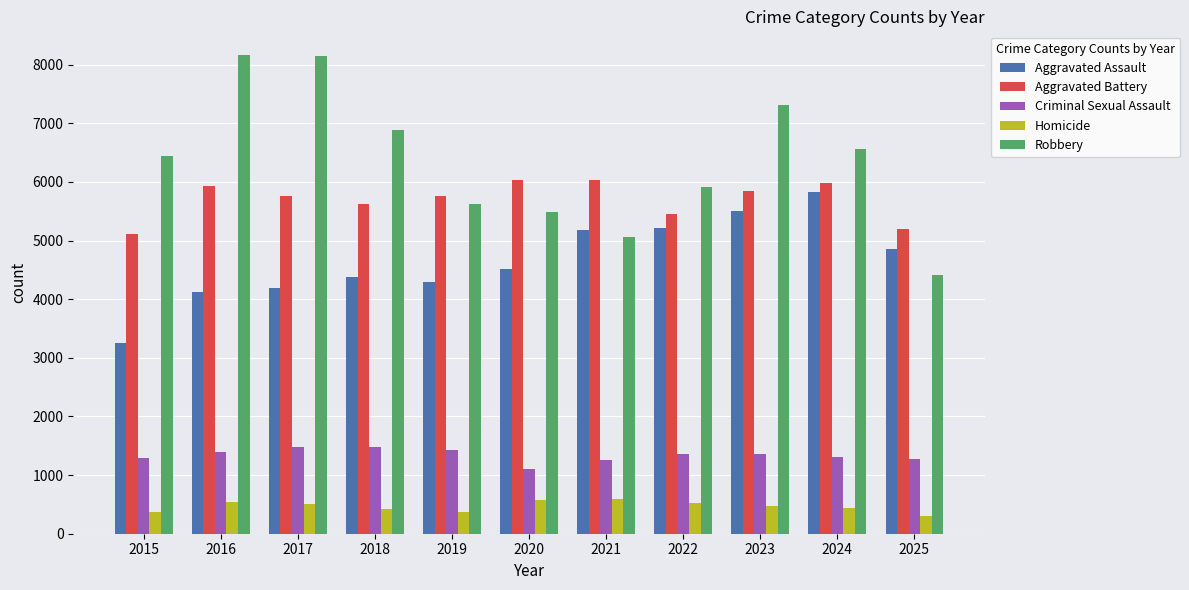

What is the value of the Criminal Sexual Assault bar at the 1st from the left?

1291